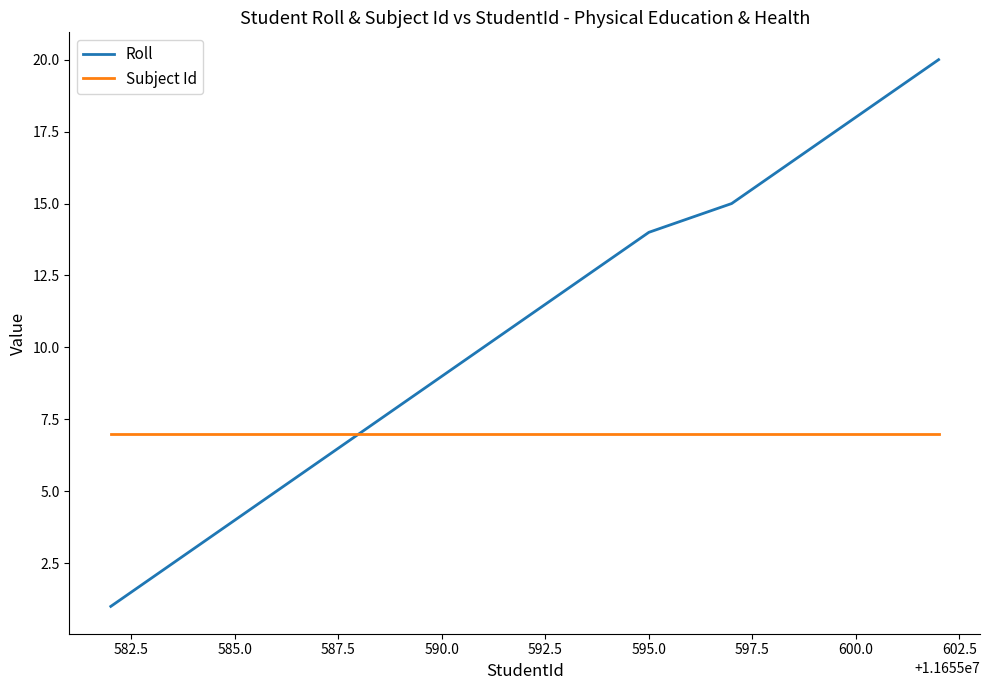

What is the greatest value displayed?

20